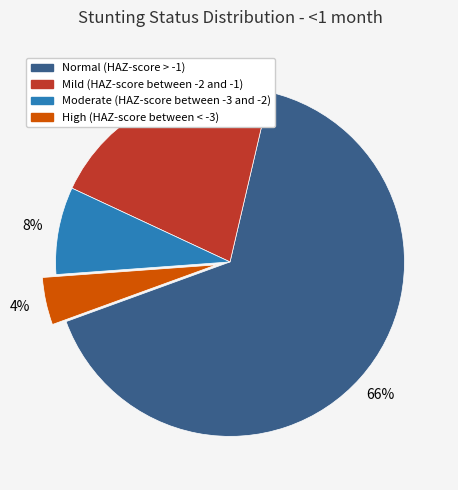

To the nearest percent, what percentage of the pie is Moderate (HAZ-score between -3 and -2)?

8%